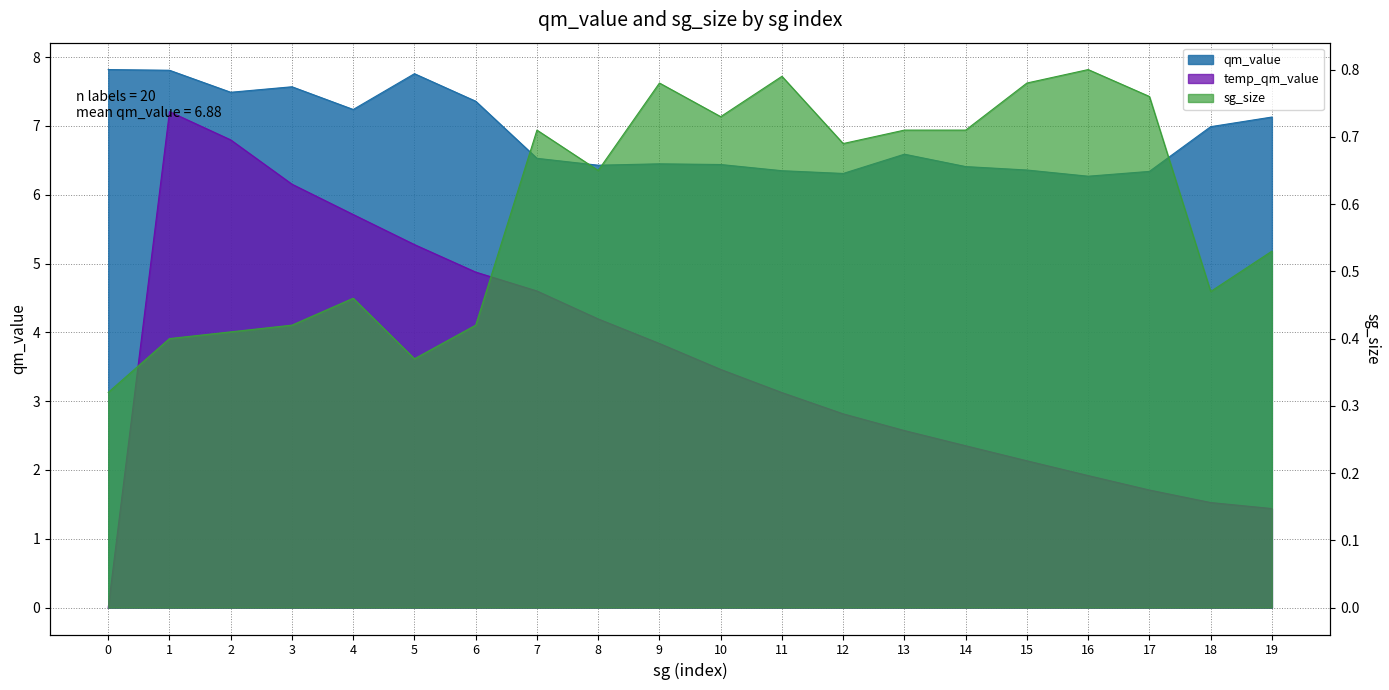

At how many categories does at least one series exceed 4?

20